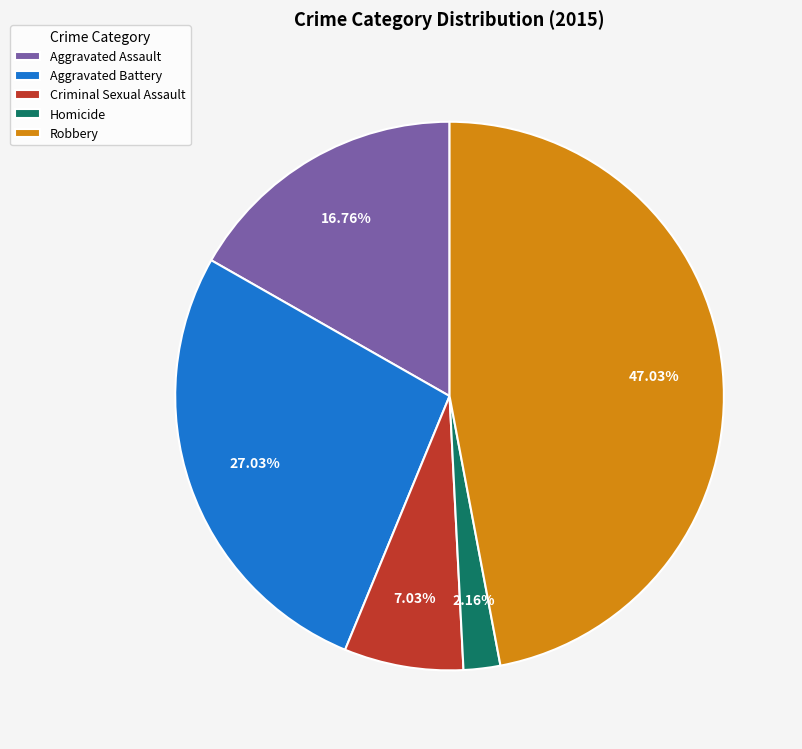

To the nearest percent, what is the difference between the Aggravated Assault and Robbery slice percentages?

30%